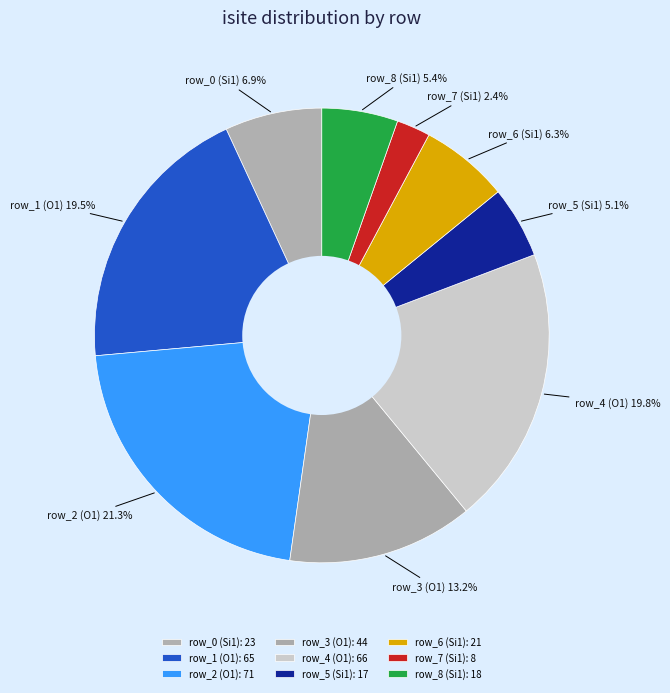

Does row_4 (O1) account for over 50% of the chart?

No